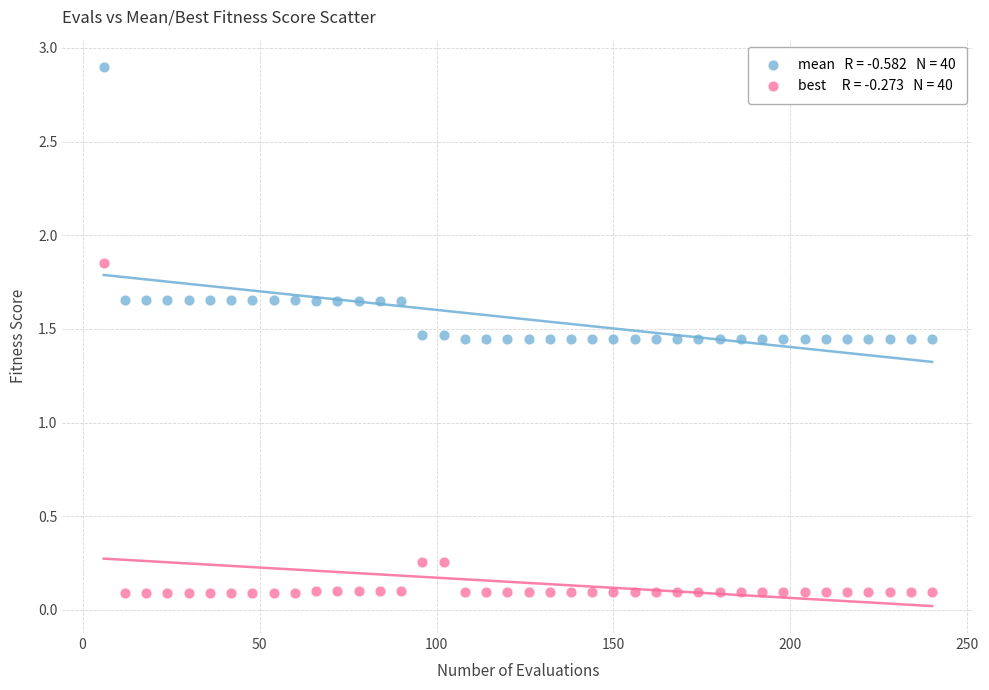

Across all data points, what is the range of X values (max minus min)?

234.0